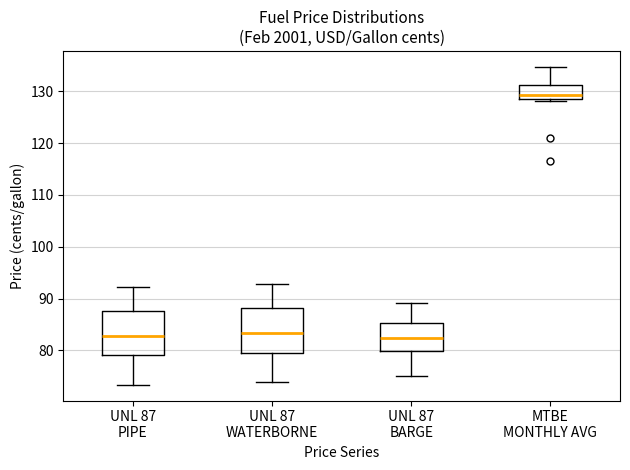

Where does the lower whisker of the box for UNL 87 WATERBORNE end on the y-axis? The values are not printed on the chart, so give them approximately, as read against the axis.

74